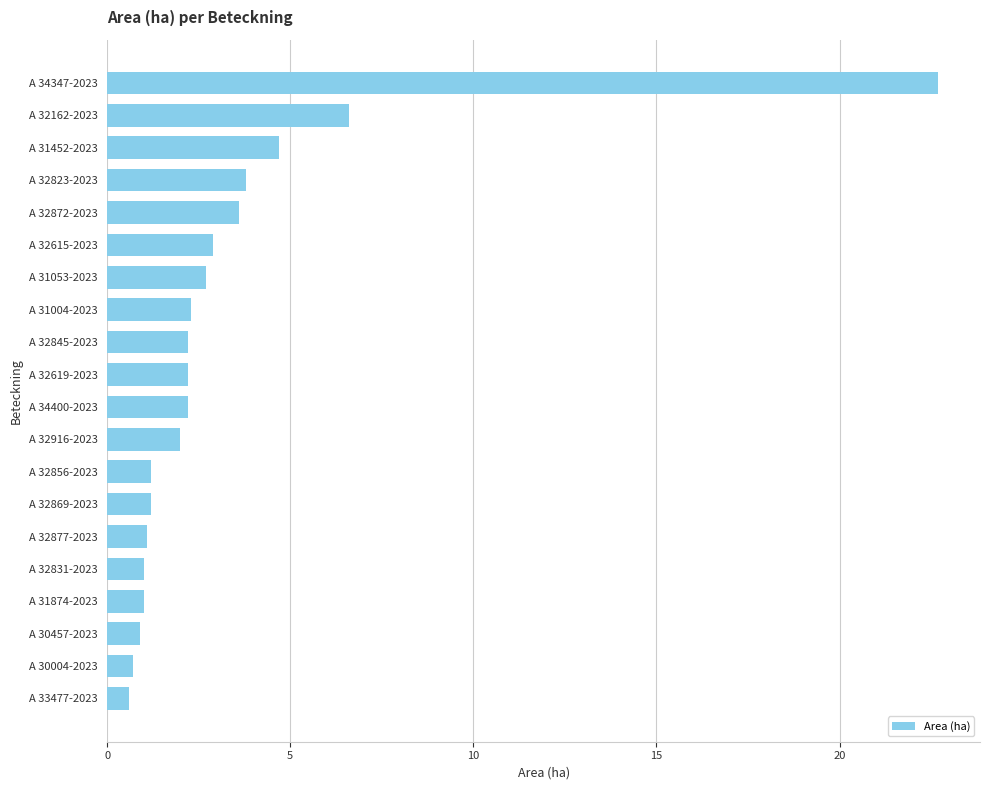

Between A 31053-2023 and A 32856-2023, which is larger?

A 31053-2023